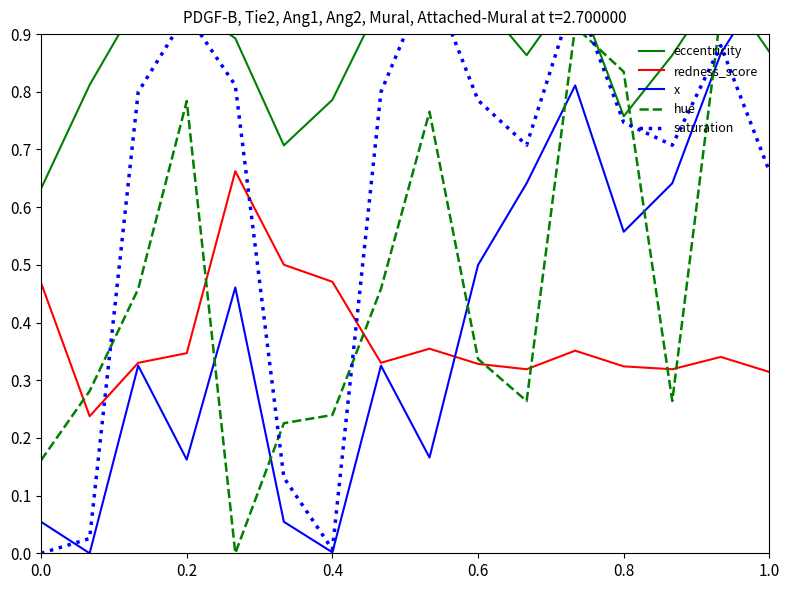

Does the chart display data point markers on the line(s)?

No